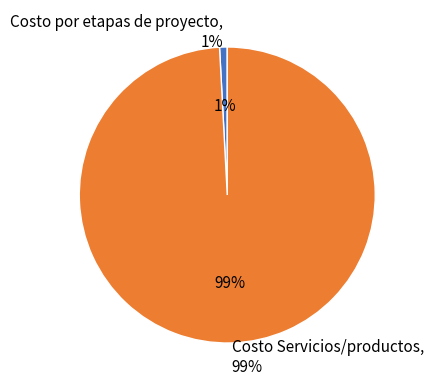

Which slice is the largest?

Costo Servicios/productos